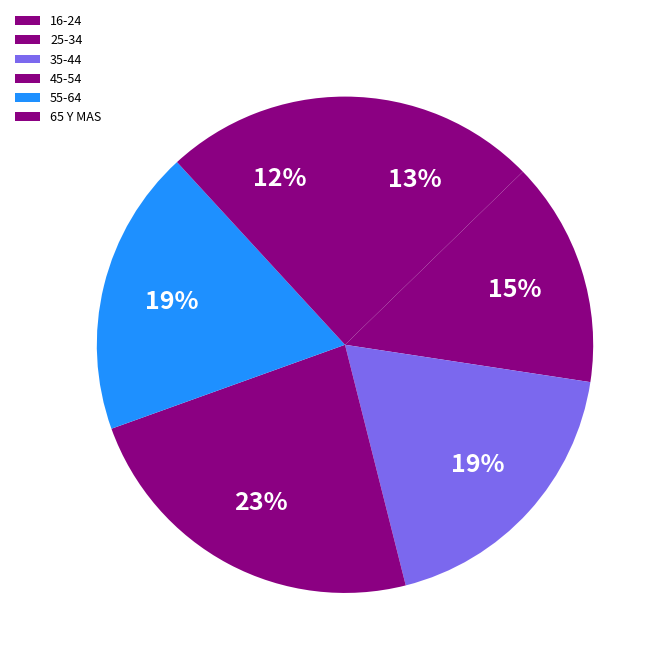

To the nearest percent, what is the average slice percentage?

17%